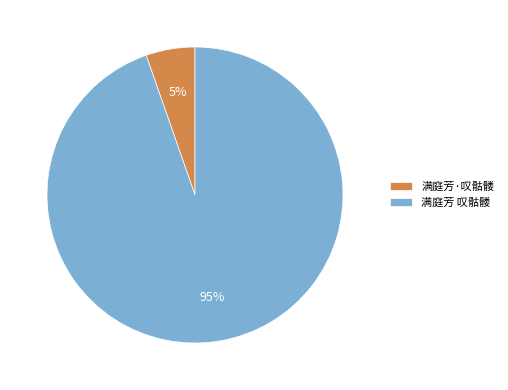

Which has a higher value, 满庭芳 叹骷髅 or 满庭芳·叹骷髅?

满庭芳 叹骷髅